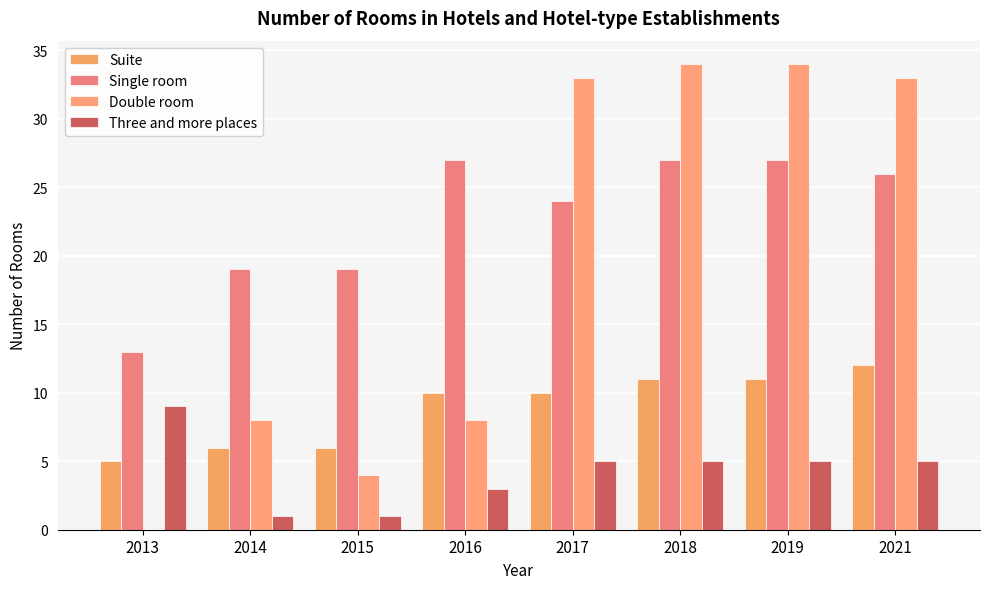

The value of Double room at 2013 is -12. True or false?

False